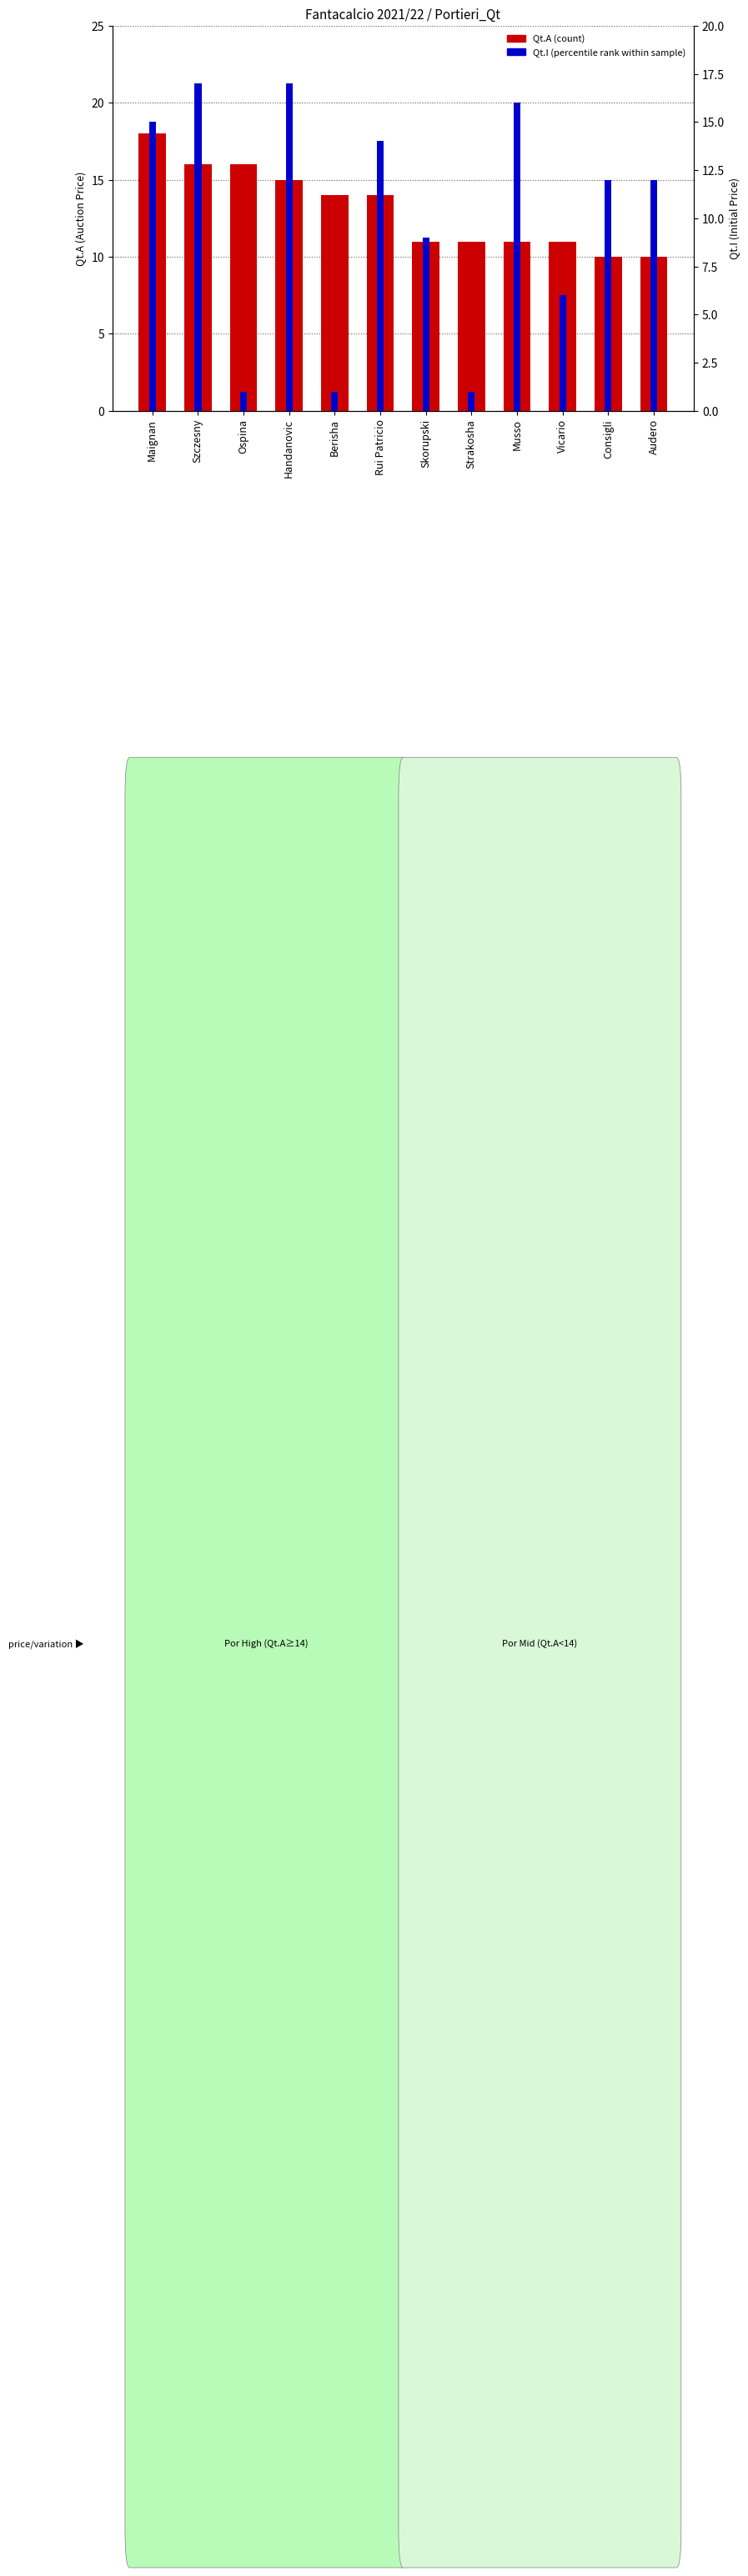

Count the number of categories in the chart.

12